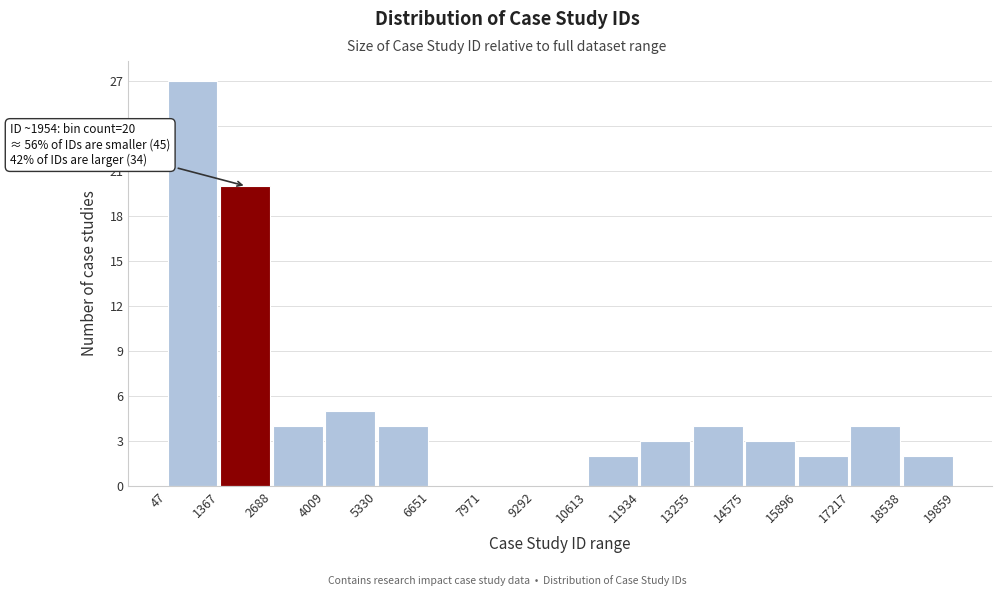

Which range on the x-axis has the tallest bar?

47 to 1367